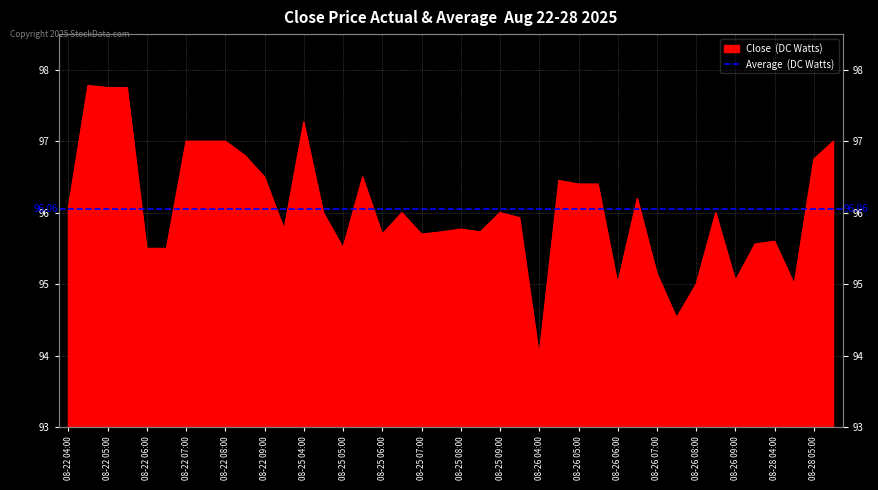

Where is the data nearest to the value 95?

08-26 08:00